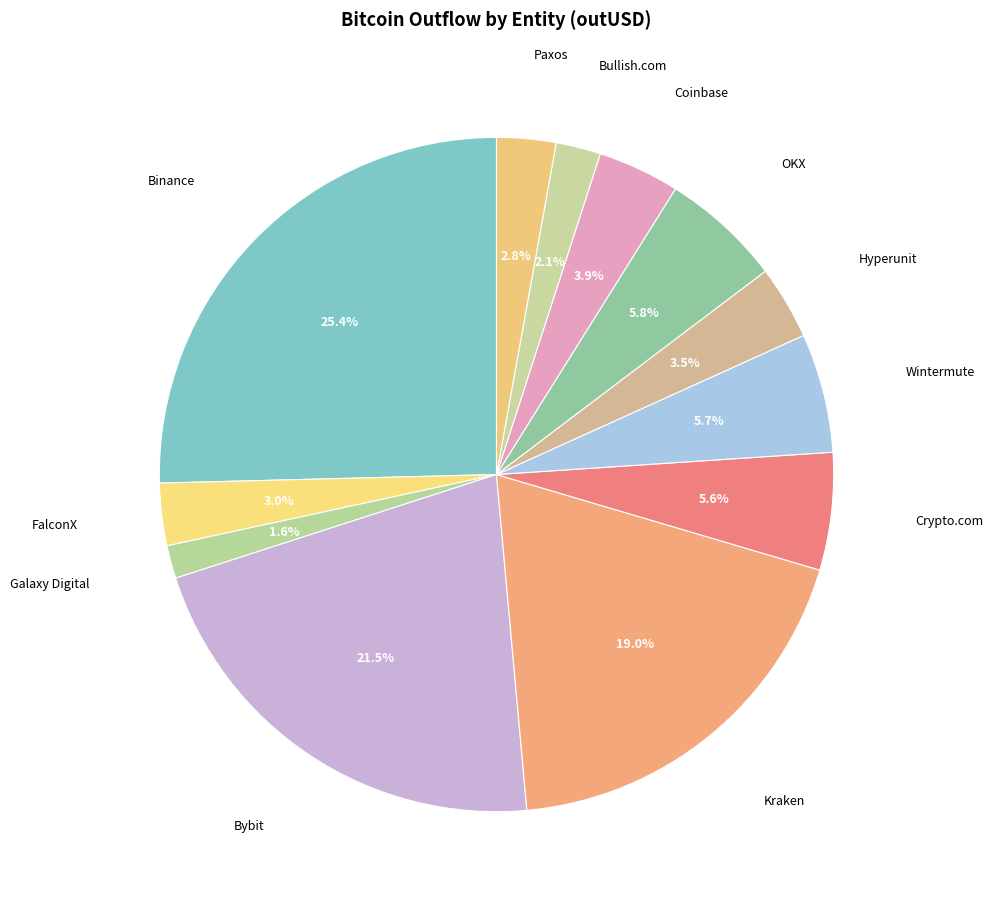

To the nearest percent, what is the combined percentage of Kraken and Coinbase?

23%